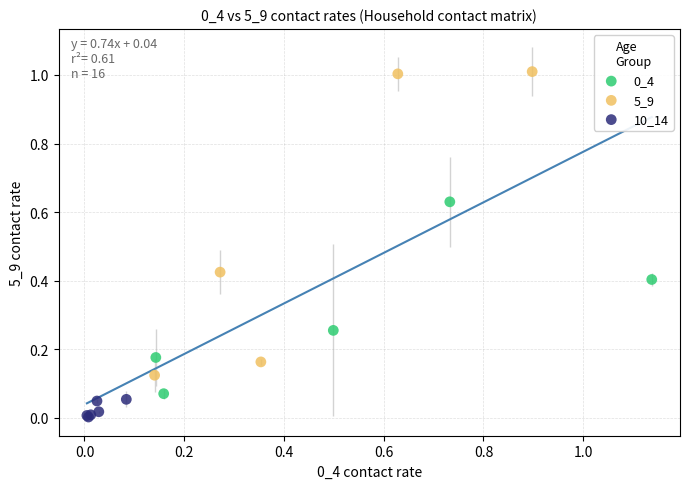

Which series reaches the maximum Y coordinate?

5_9